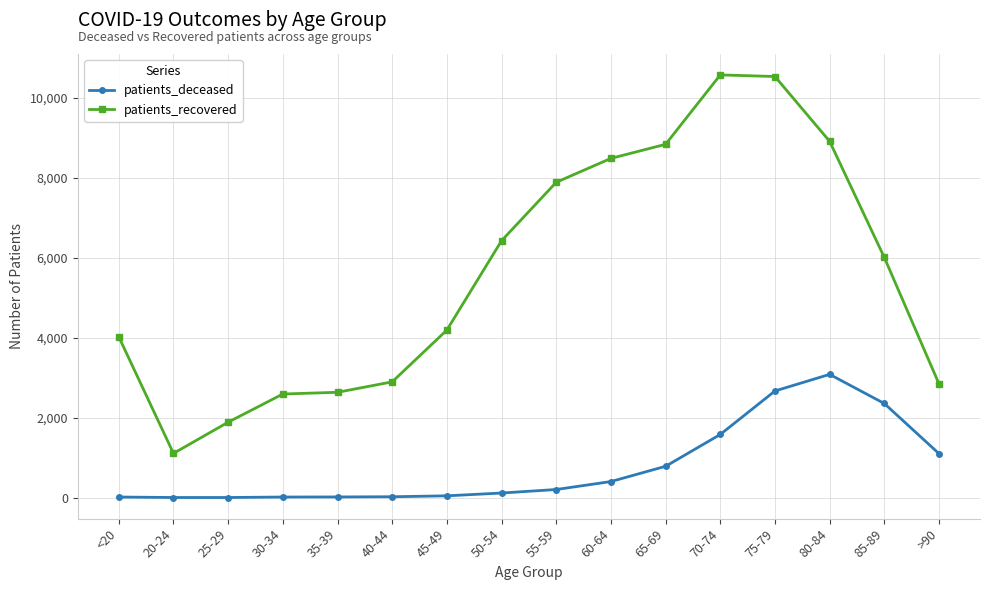

True or false: patients_deceased and patients_recovered cross at least once.

False